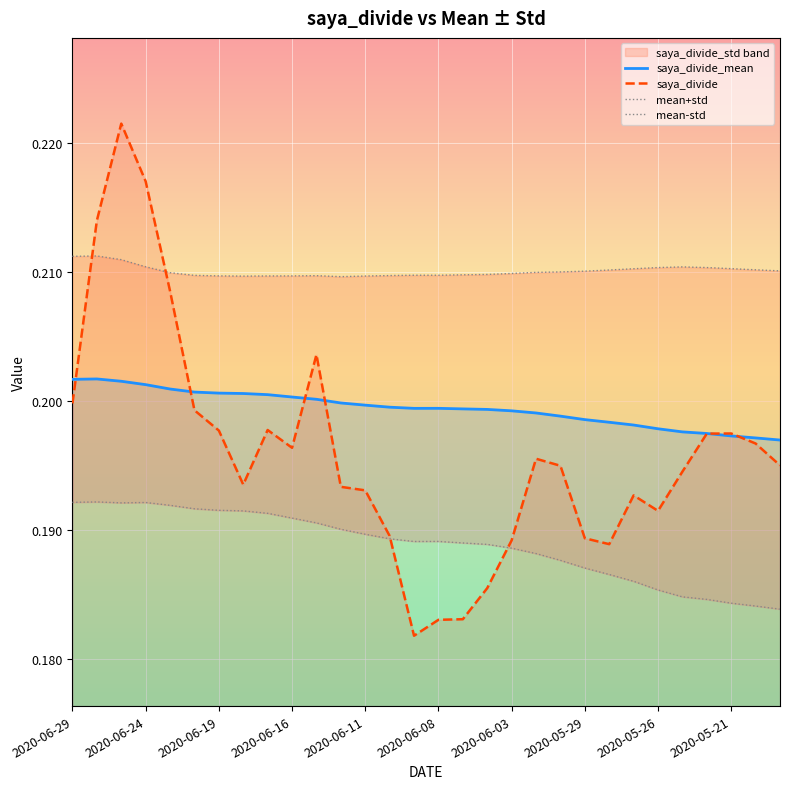

How many interior local valleys does the saya_divide_mean series have?

1